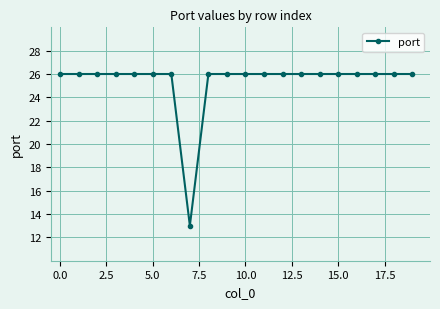

What is the value of the 16th point from the left?

26